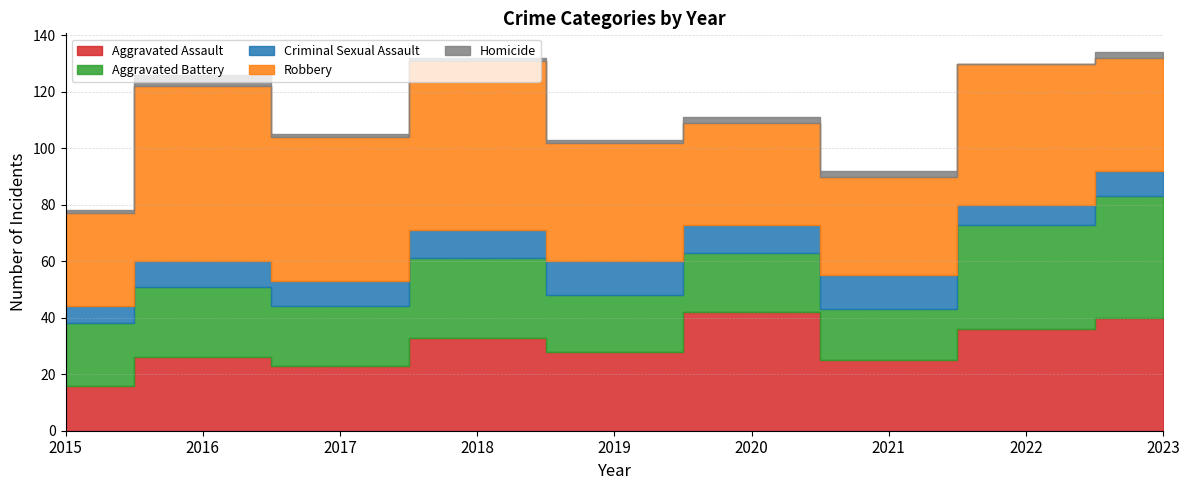

At which label does Aggravated Assault reach its minimum?

2015